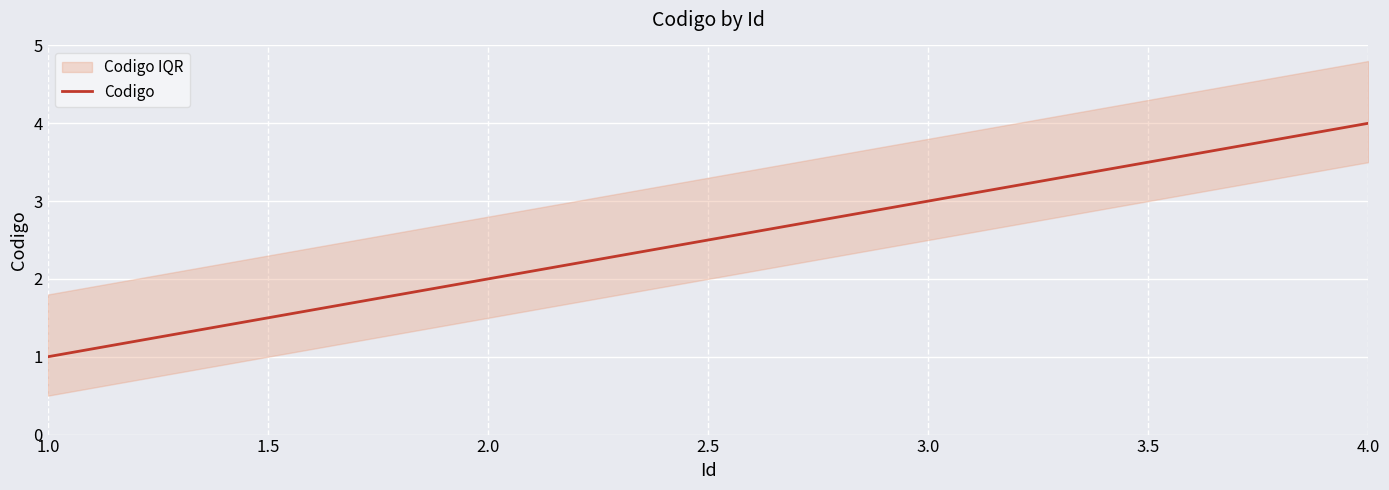

Is it true that Codigo equals 1 at 1.0?

True